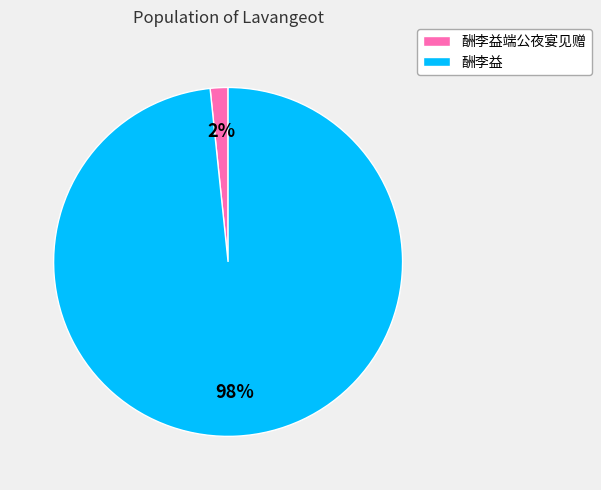

What percentage is the 酬李益 slice, to the nearest percent?

98%